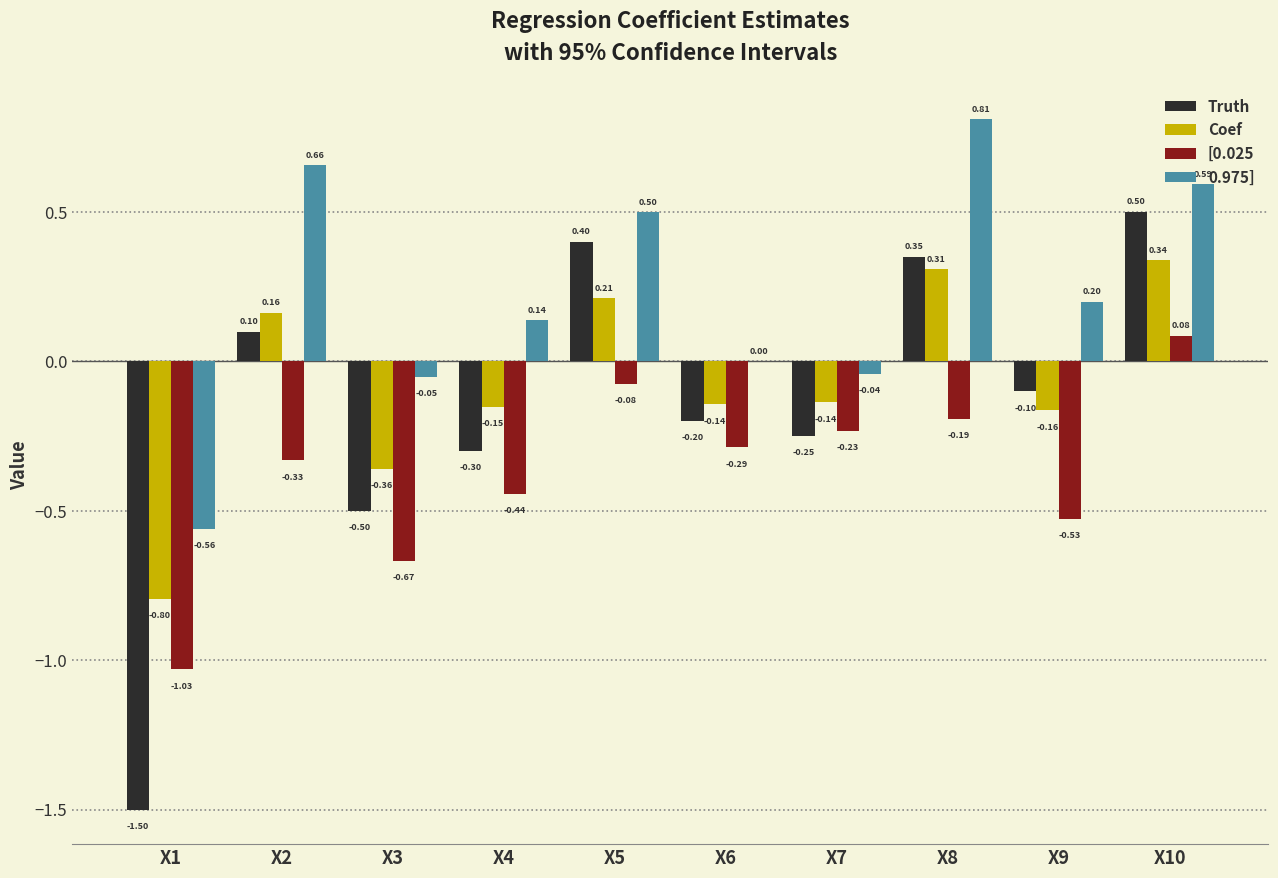

Count the number of data series in this chart.

4